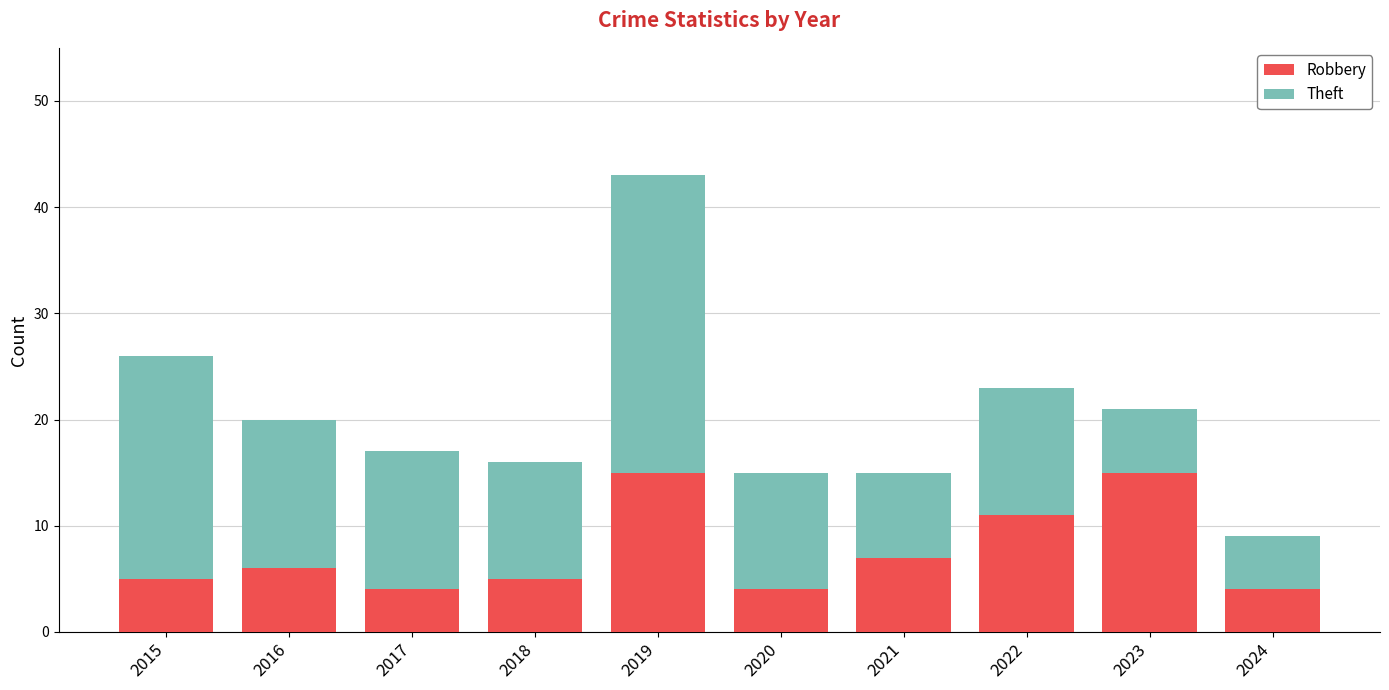

What is the total value across all series at 2017?

17